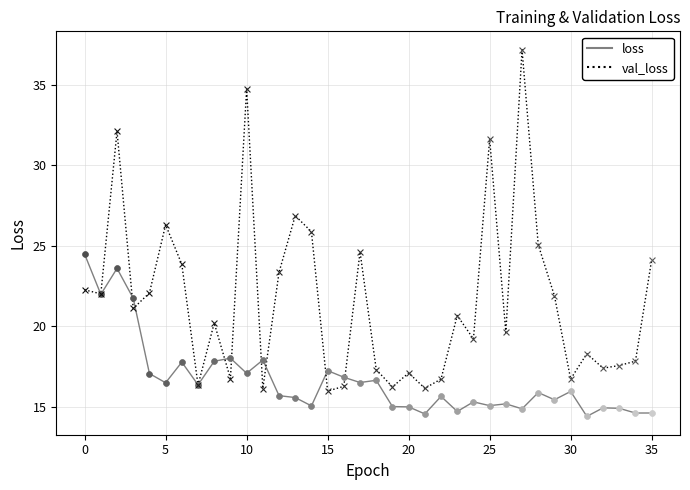

What is the maximum value shown in the chart?

37.2